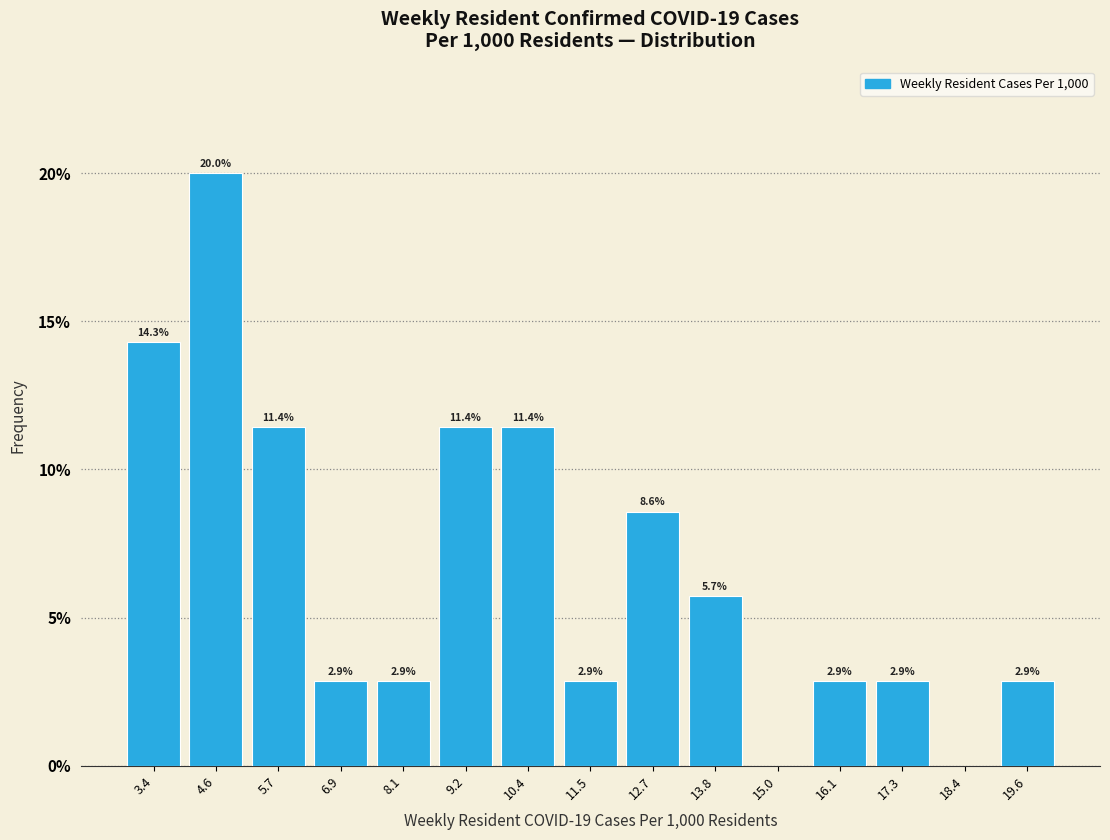

Which range on the x-axis has the tallest bar?

4.0 to 5.2